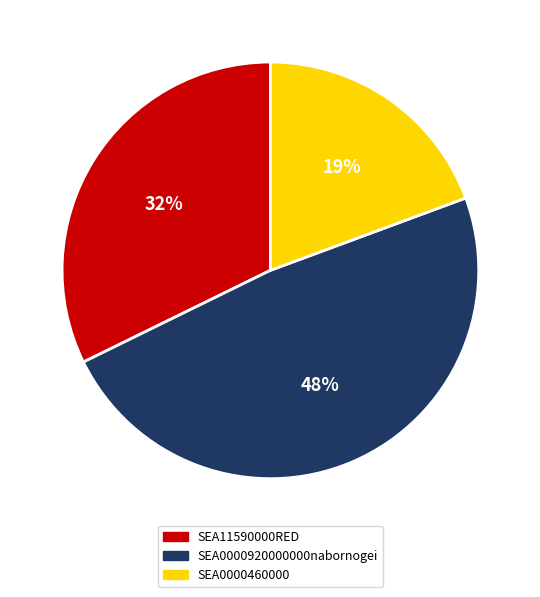

True or false: SEA0000920000000nabornogei accounts for 54% of the total.

False